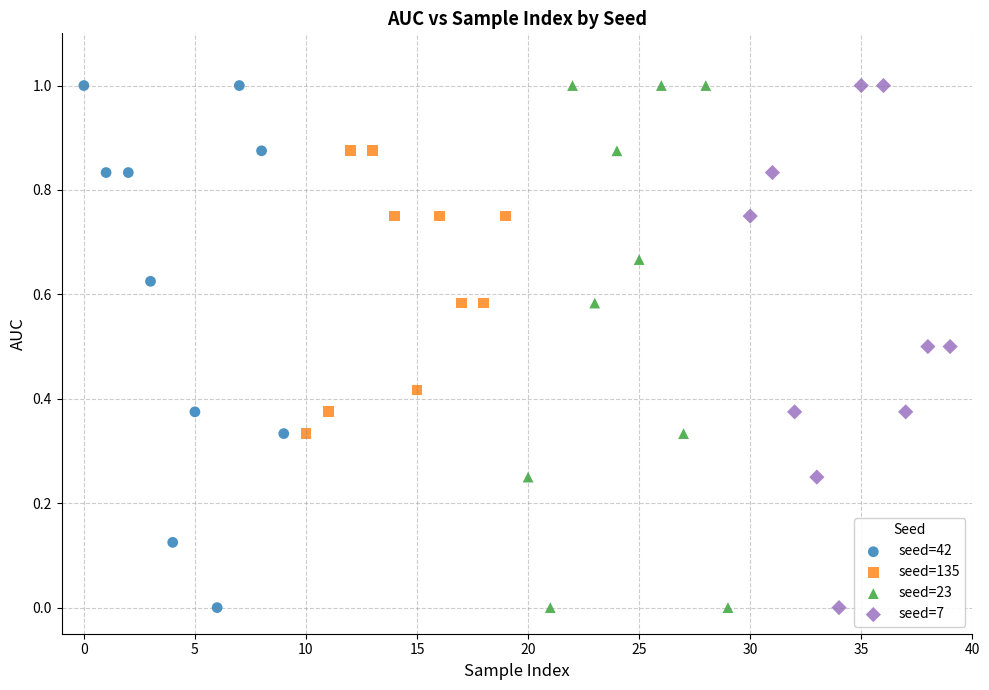

What are all the series names shown in the legend?

seed=42, seed=135, seed=23, seed=7